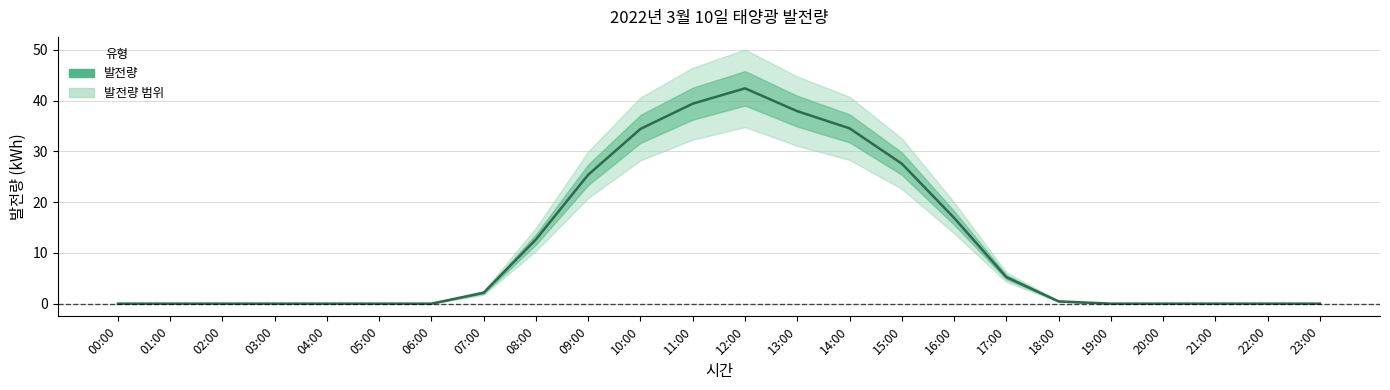

What is the difference between the values at 22:00 and 14:00?

34.5